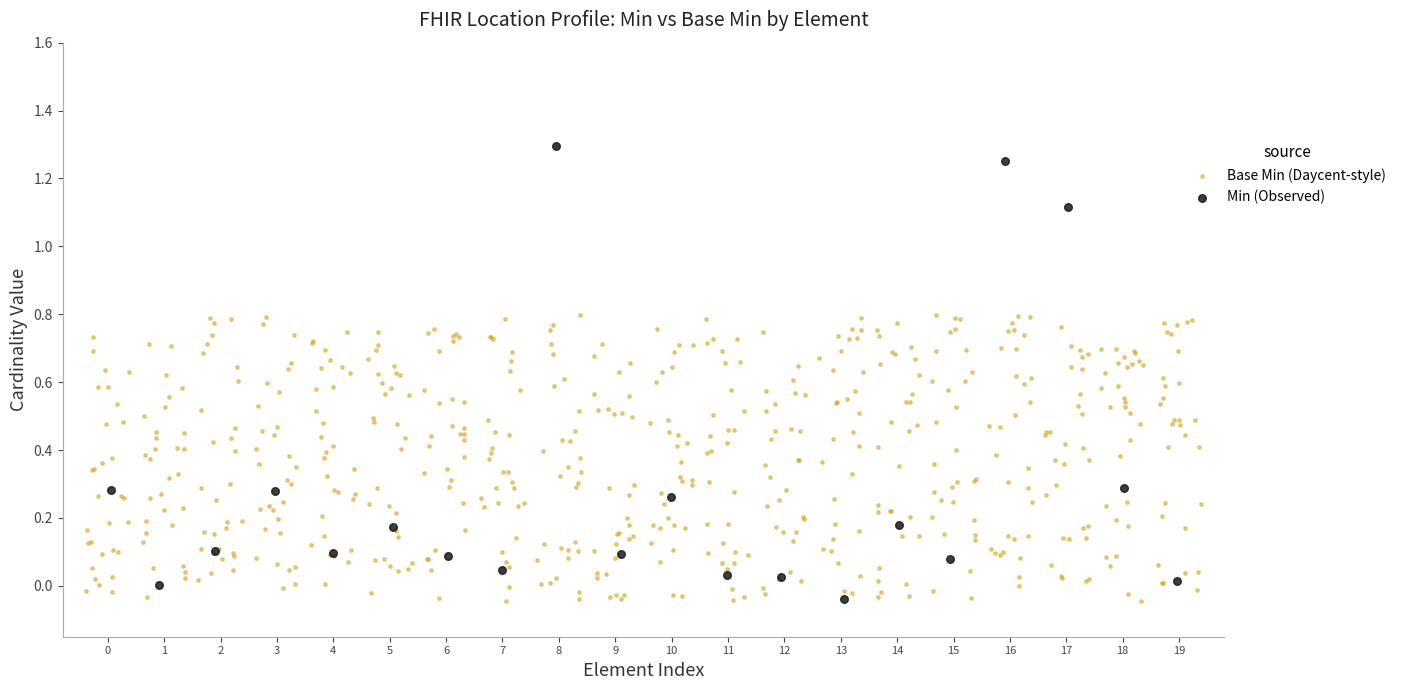

Which series reaches the maximum Y coordinate?

Min (Observed)